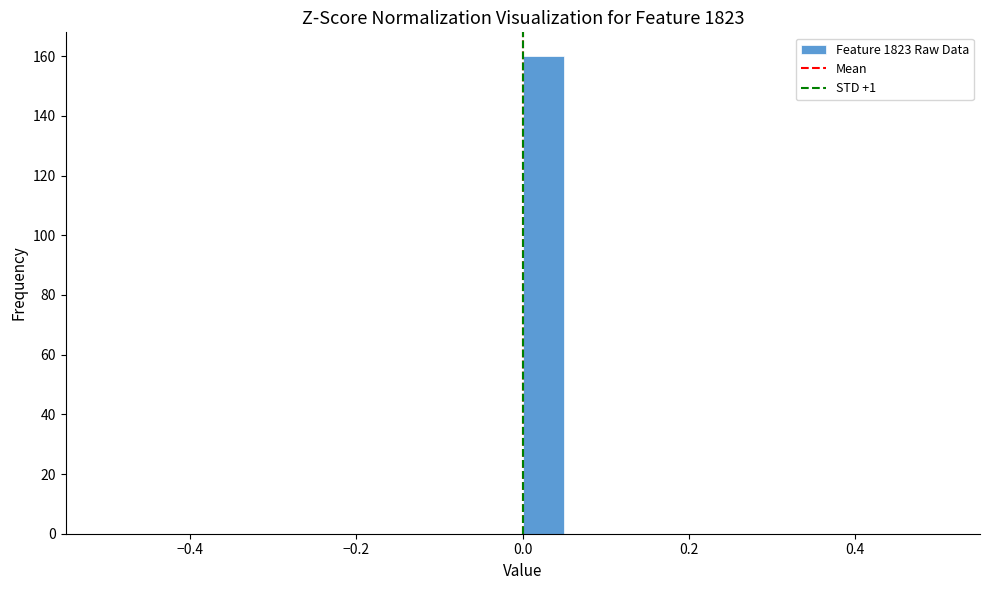

Read against the x-axis, roughly where is the centre of the tallest bar?

0.02